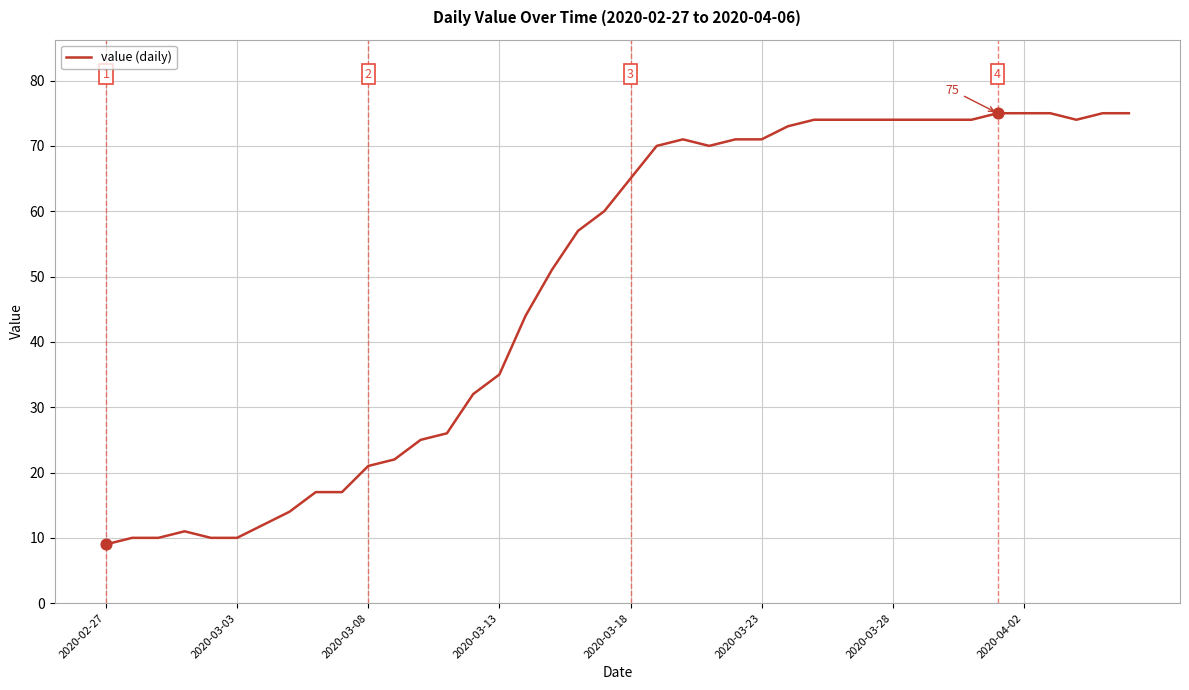

What is the difference between the maximum and minimum values?

66